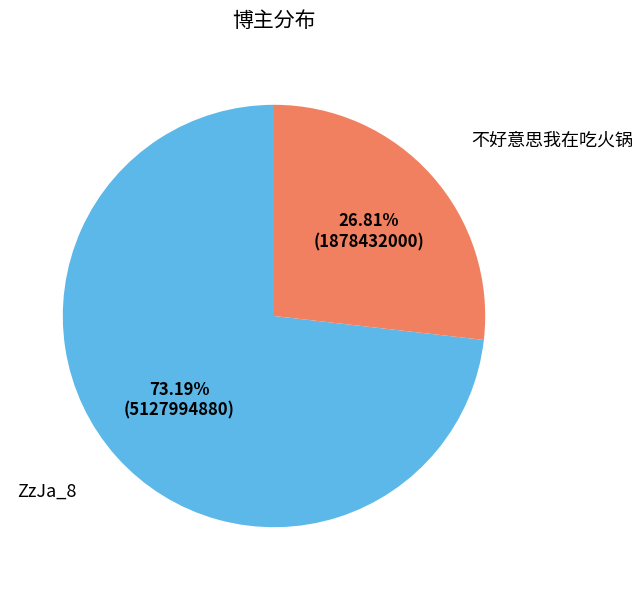

Is there any slice that represents more than half of the pie?

Yes